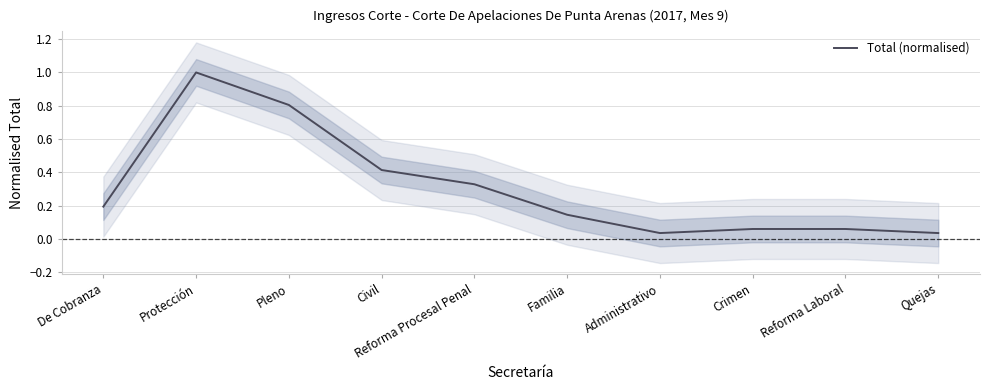

True or false: the data has more than 0 interior local peaks.

True